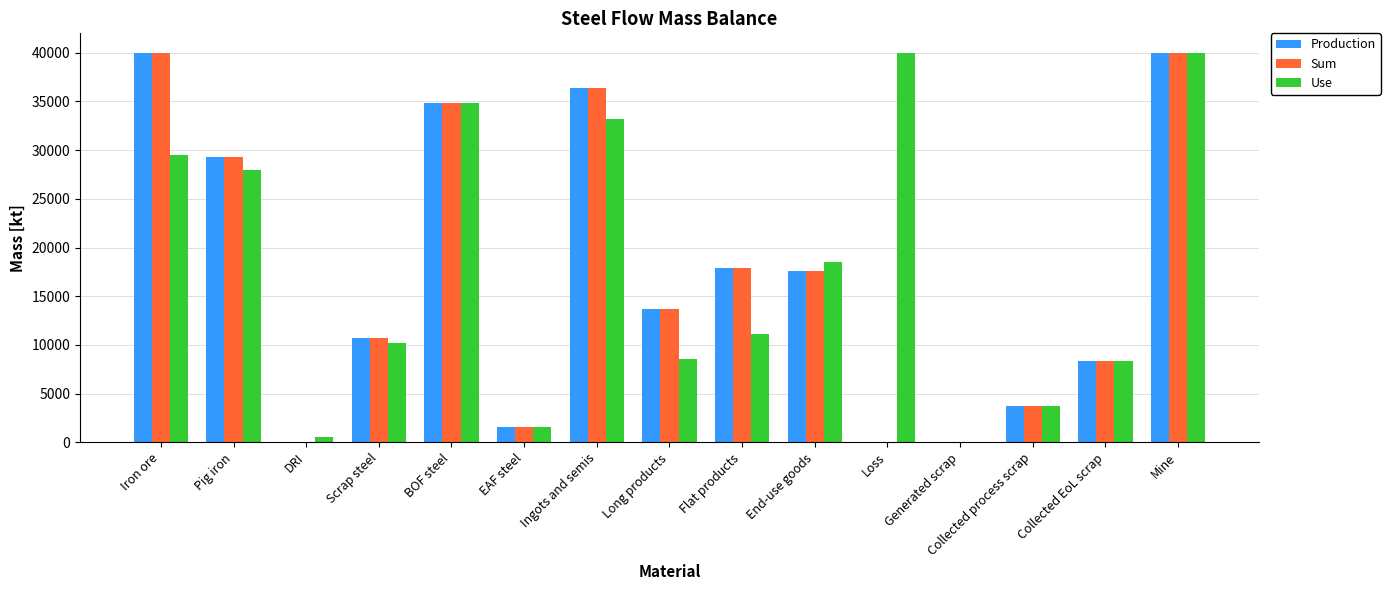

What is the sum of the Production values at Mine and Iron ore?

80000.0